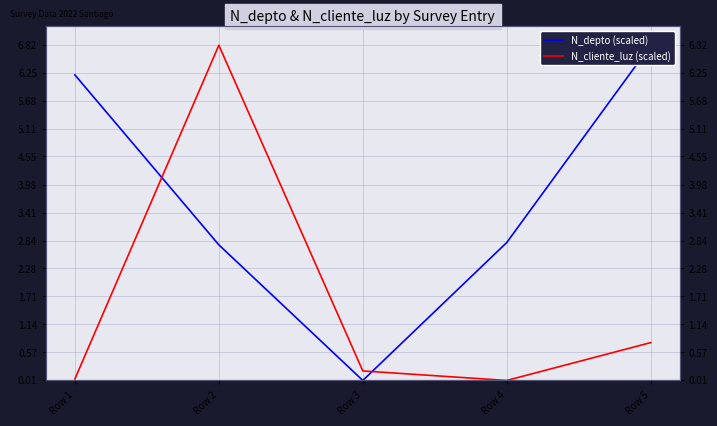

At which category does the chart reach its peak across all series?

Row 5